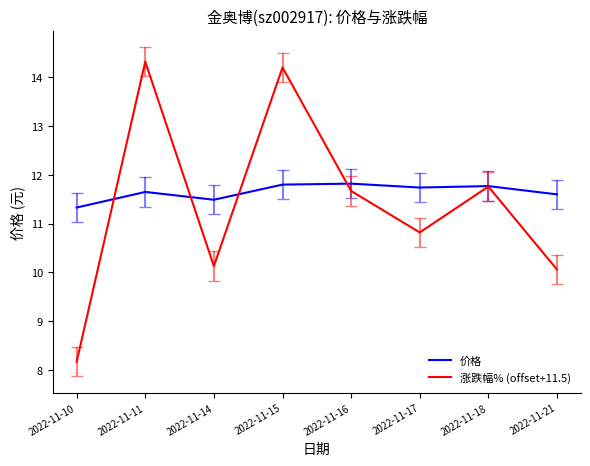

Rank the series by their average value, from lowest to highest.

涨跌幅% (offset+11.5), 价格